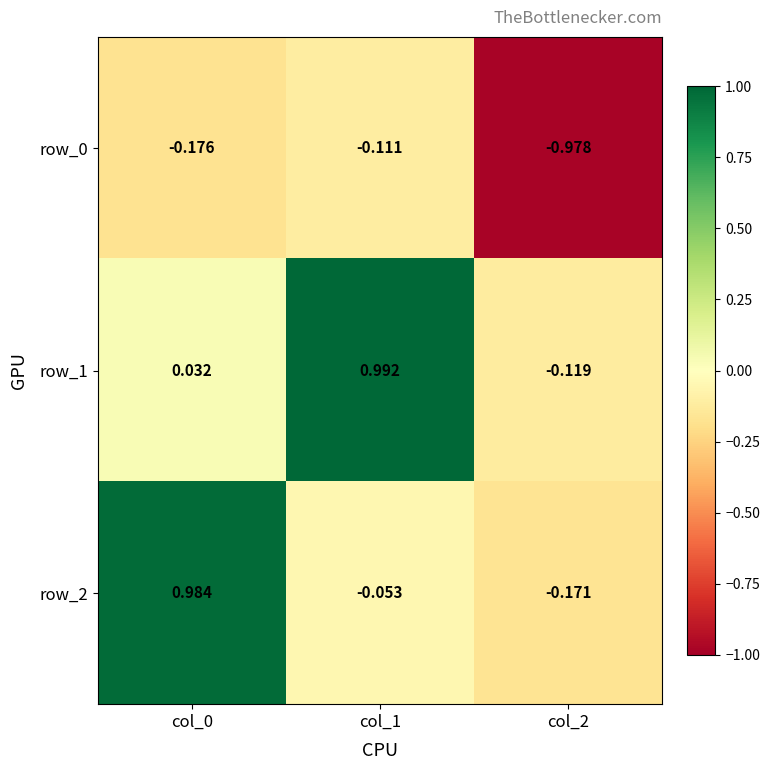

How many data points in row_1 are above 0?

2